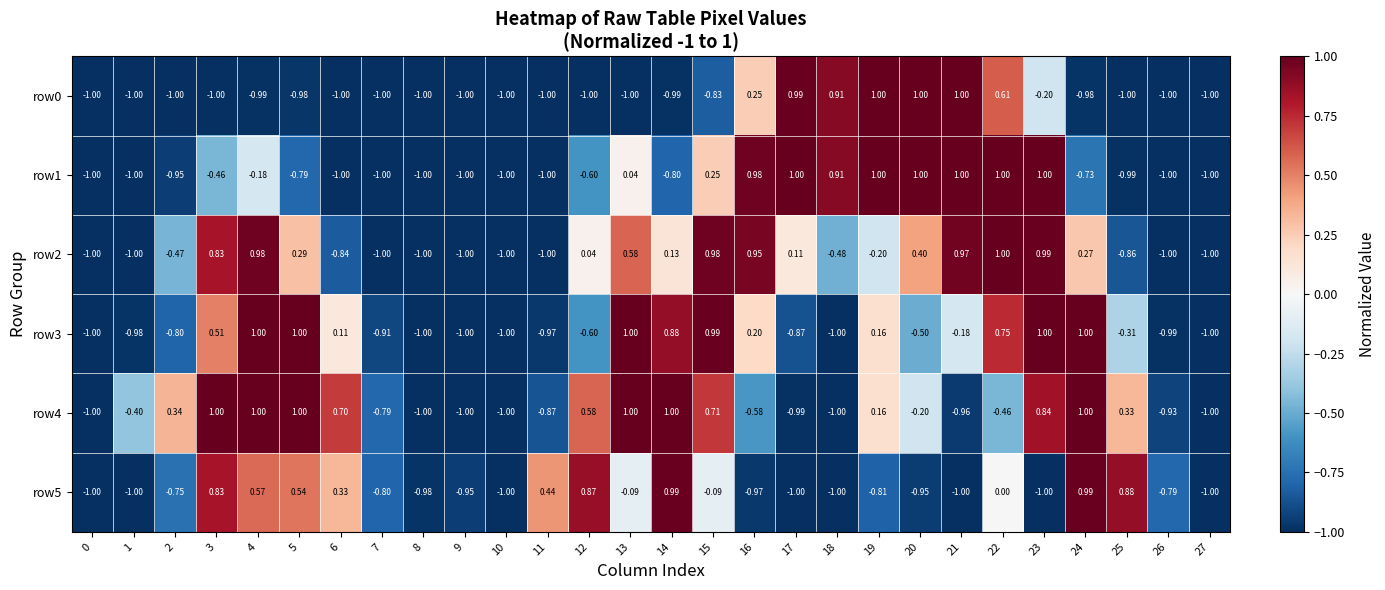

Between 25 and 1, which is larger?

25